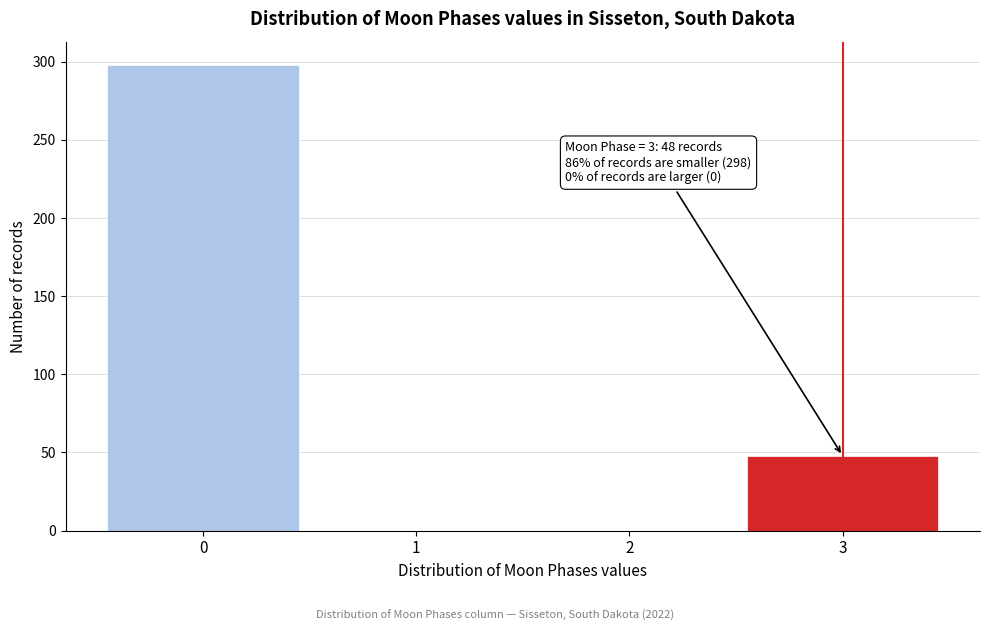

Reading left to right, what are all the values shown in this chart?

0=298	1=0	2=0	3=48